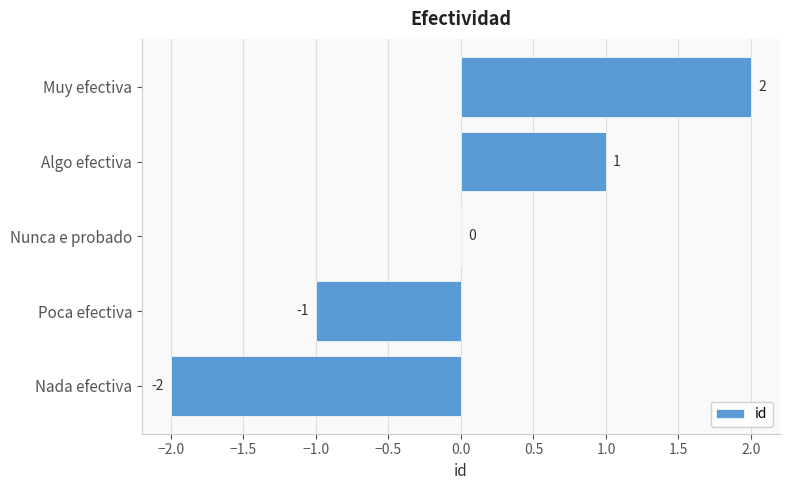

The chart shows a value of -2 at Nada efectiva. True or false?

True